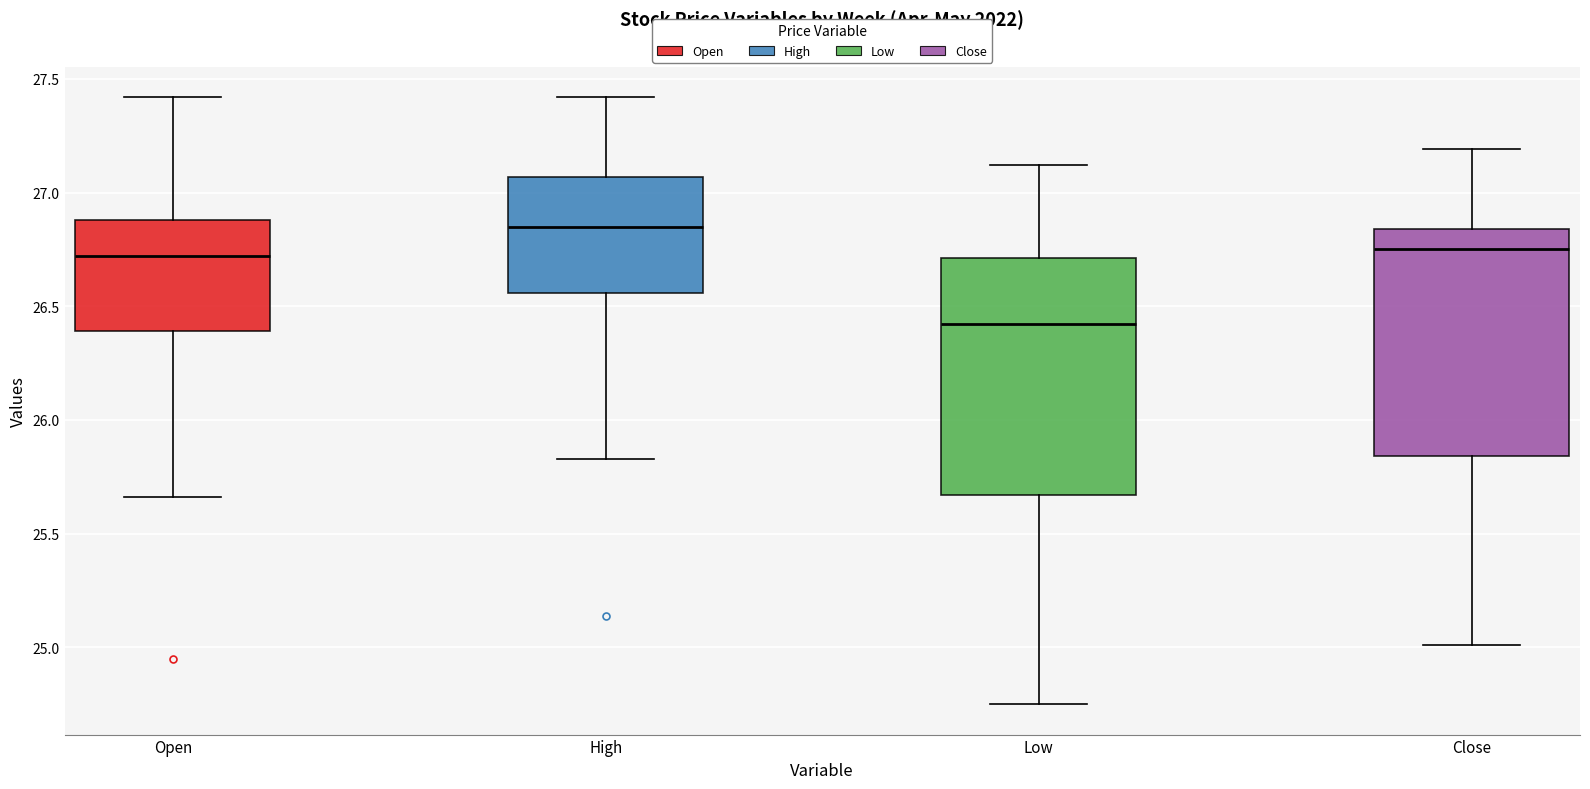

Where does the median line of the box for Close sit on the y-axis? The values are not printed on the chart, so give them approximately, as read against the axis.

26.75